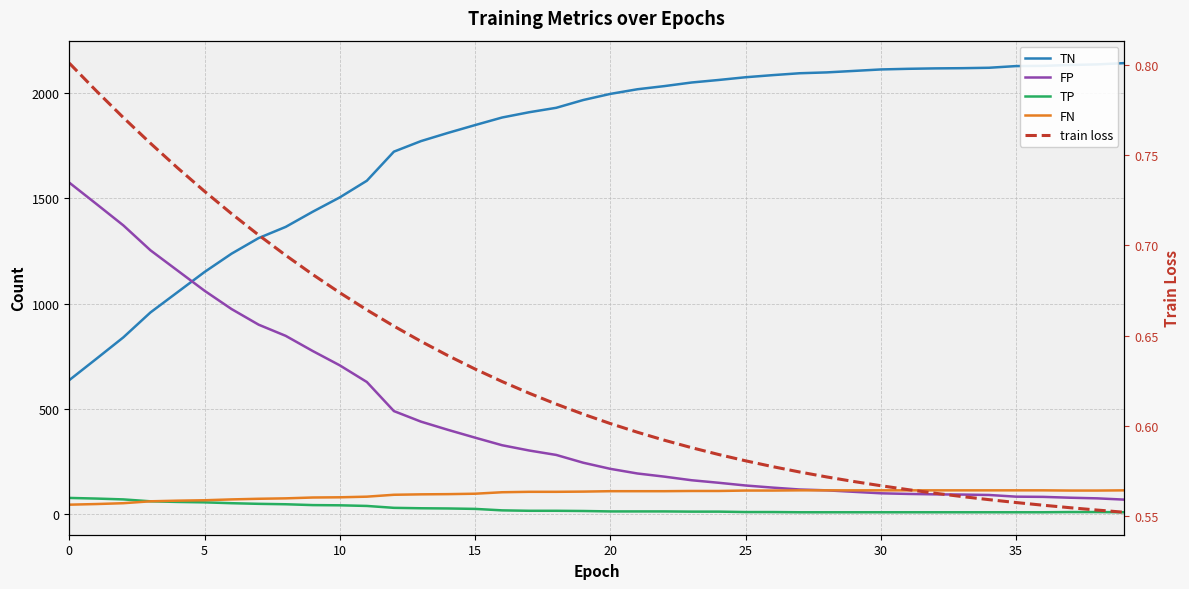

How many data points does each series have?

40